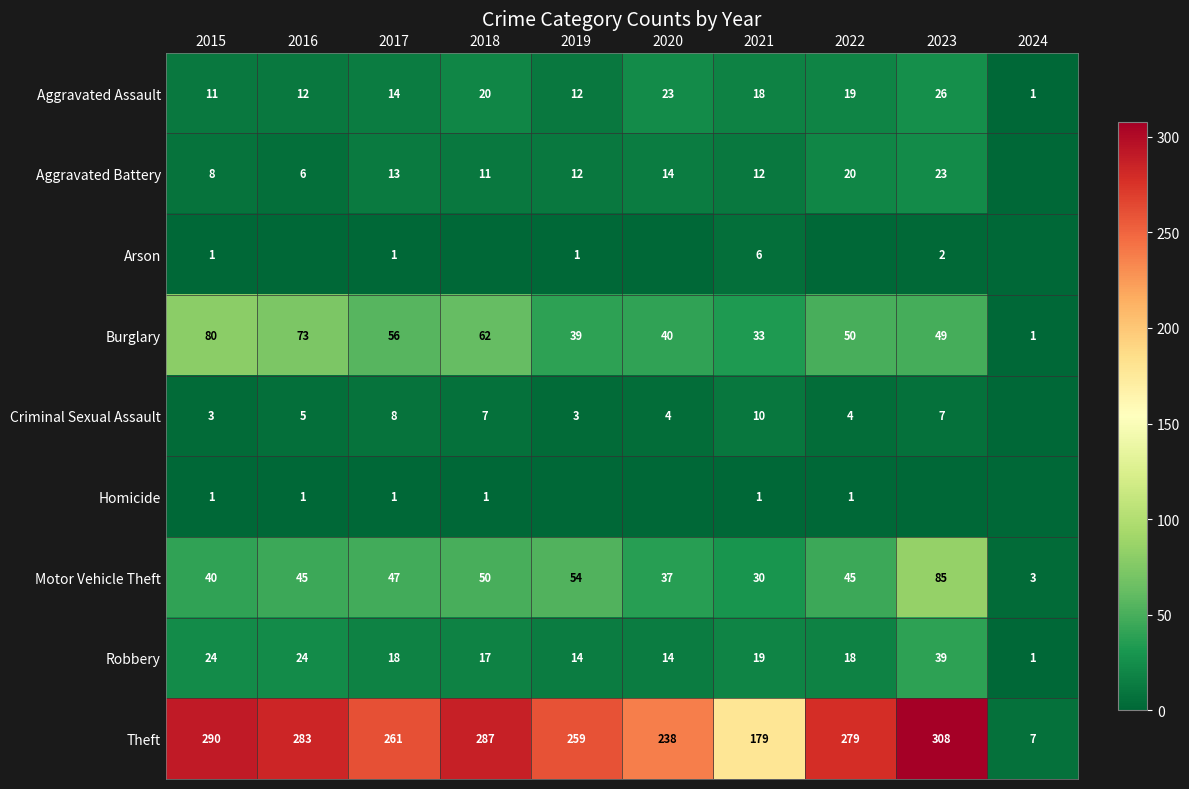

Count the number of data series in this chart.

9